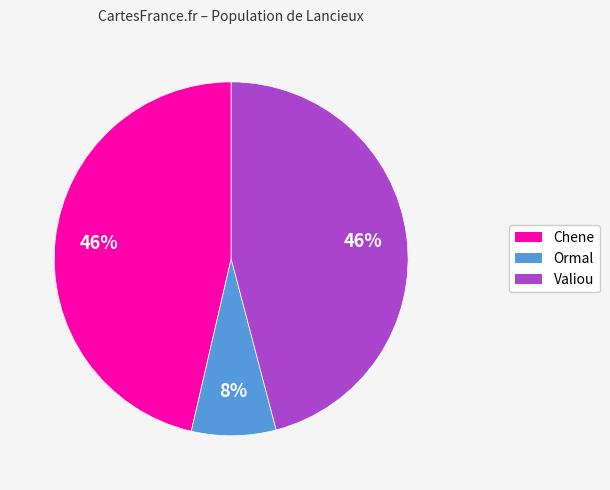

How many slices are in this pie chart?

3